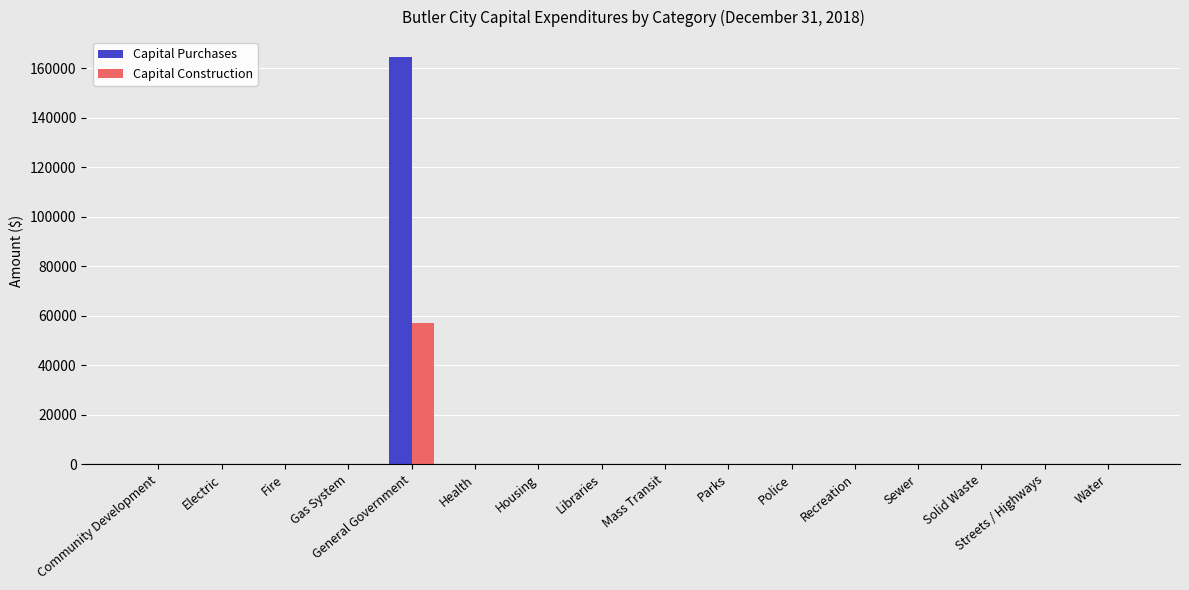

Reading right to left, extract all data points from this chart.

Capital Purchases: Water=0	Streets / Highways=0	Solid Waste=0	Sewer=0	Recreation=0	Police=0	Parks=0	Mass Transit=0	Libraries=0	Housing=0	Health=0	General Government=164341	Gas System=0	Fire=0	Electric=0	Community Development=0
Capital Construction: Water=0	Streets / Highways=0	Solid Waste=0	Sewer=0	Recreation=0	Police=0	Parks=0	Mass Transit=0	Libraries=0	Housing=0	Health=0	General Government=57020	Gas System=0	Fire=0	Electric=0	Community Development=0